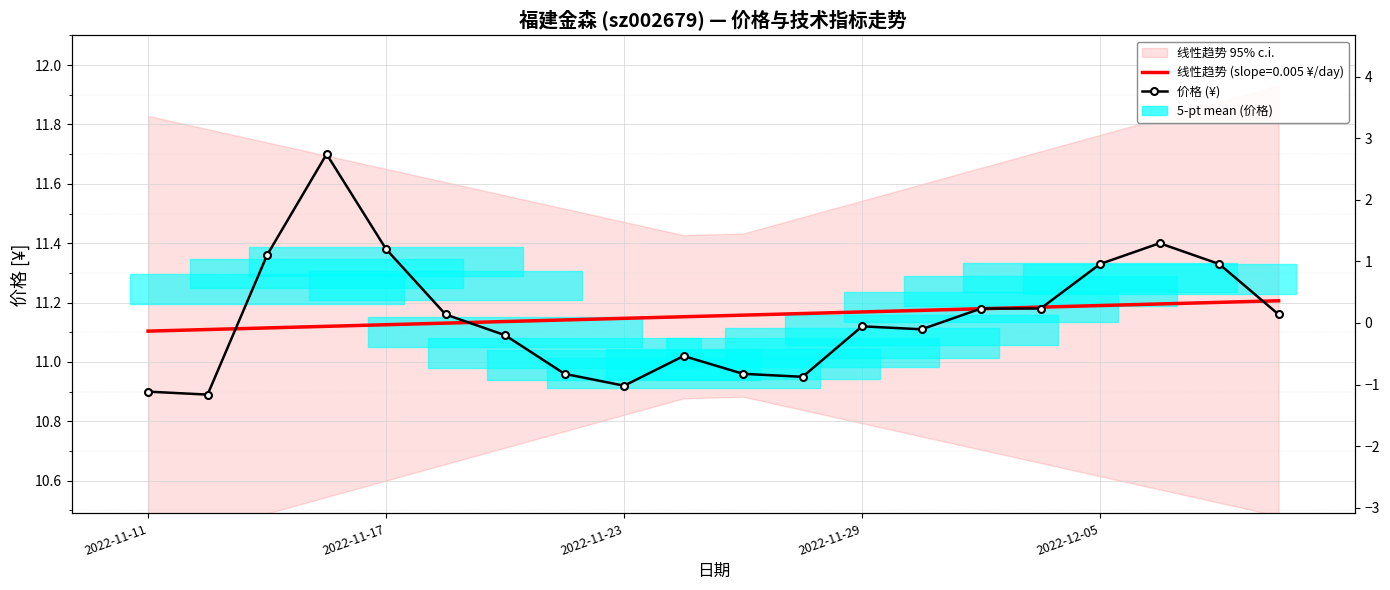

True or false: there are more than 1 points higher than both neighbors.

True